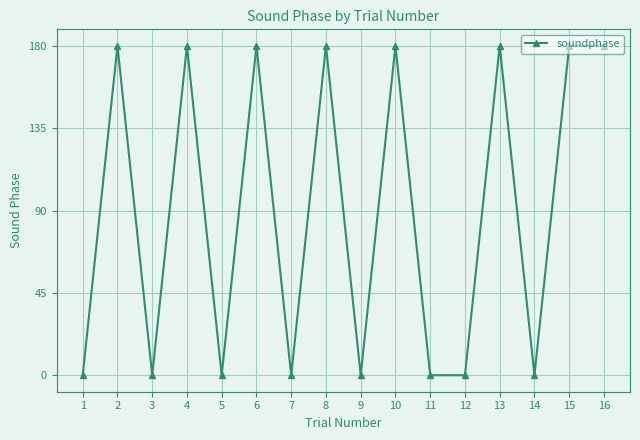

Reading right to left, transcribe all the data shown in this chart.

16=180	15=180	14=0	13=180	12=0	11=0	10=180	9=0	8=180	7=0	6=180	5=0	4=180	3=0	2=180	1=0